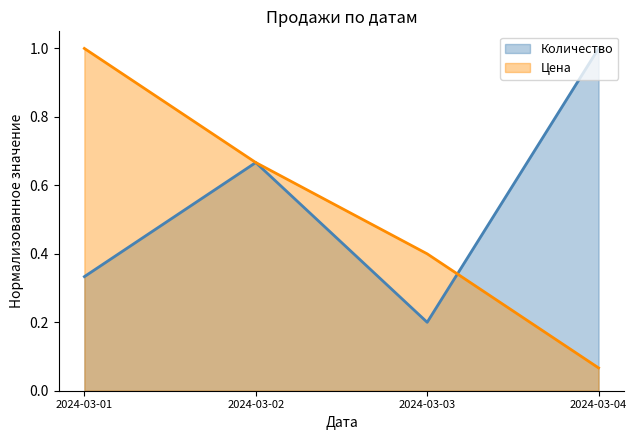

Which series has the largest range (max minus min)?

Цена